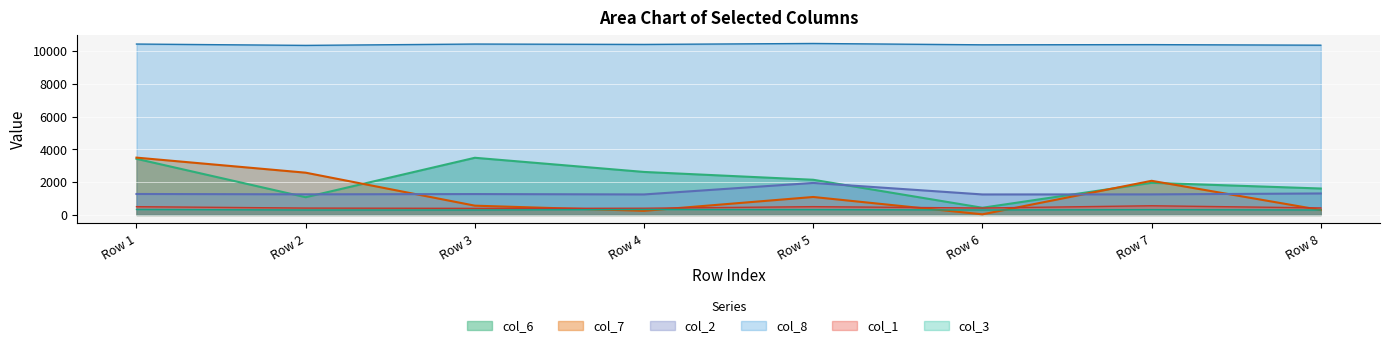

Reading right to left, what are all the values shown in this chart?

col_1: Row 8=427.2	Row 7=559.5	Row 6=421.6	Row 5=504.5	Row 4=408.0	Row 3=400.0	Row 2=418.3	Row 1=504.1
col_6: Row 8=1612.3	Row 7=1959.5	Row 6=437.2	Row 5=2146.0	Row 4=2623.2	Row 3=3488.3	Row 2=1080.9	Row 1=3424.2
col_7: Row 8=300.2	Row 7=2082.7	Row 6=36.2	Row 5=1094.9	Row 4=249.6	Row 3=564.5	Row 2=2578.4	Row 1=3497.4
col_3: Row 8=300.0	Row 7=322.2	Row 6=300.0	Row 5=323.4	Row 4=331.0	Row 3=300.0	Row 2=300.0	Row 1=333.5
col_8: Row 8=10359.9	Row 7=10394.9	Row 6=10383.3	Row 5=10464.9	Row 4=10406.6	Row 3=10429.9	Row 2=10348.3	Row 1=10429.9
col_2: Row 8=1309.5	Row 7=1253.6	Row 6=1250.0	Row 5=1952.0	Row 4=1250.0	Row 3=1272.9	Row 2=1256.4	Row 1=1277.9